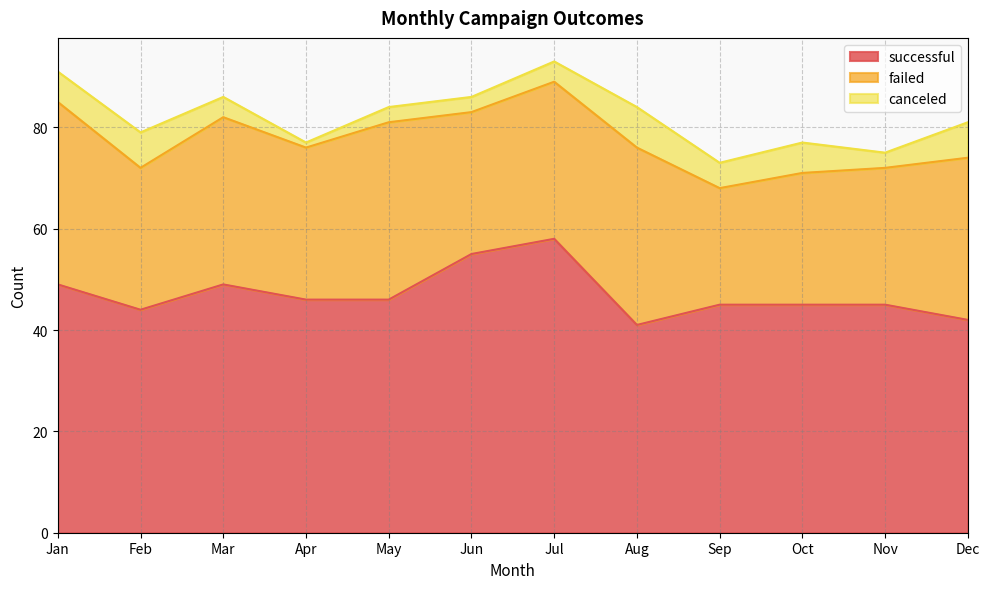

True or false: successful has a value of 55 at Jun.

True